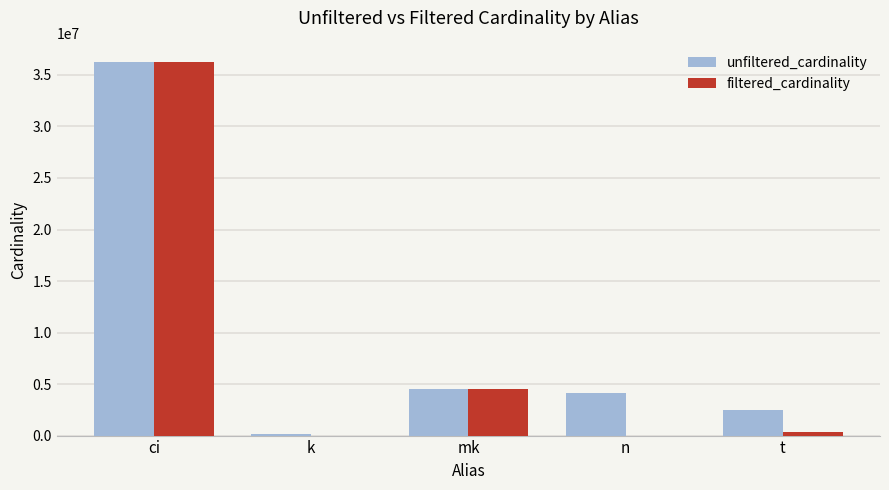

Which category has the highest value in the unfiltered_cardinality series?

ci